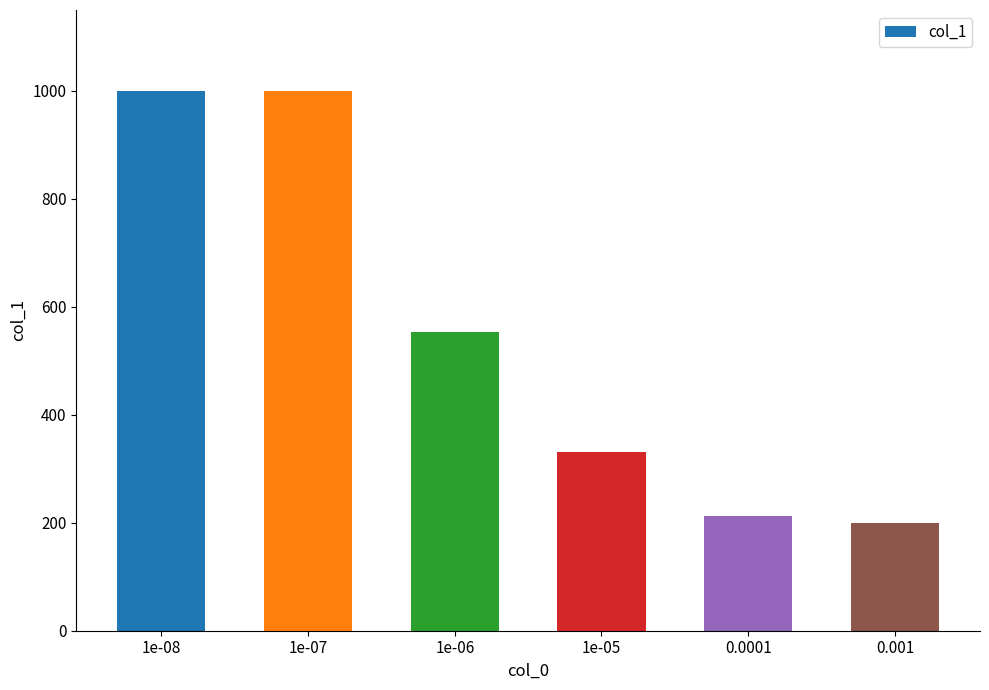

How many data points are less than 553?

3